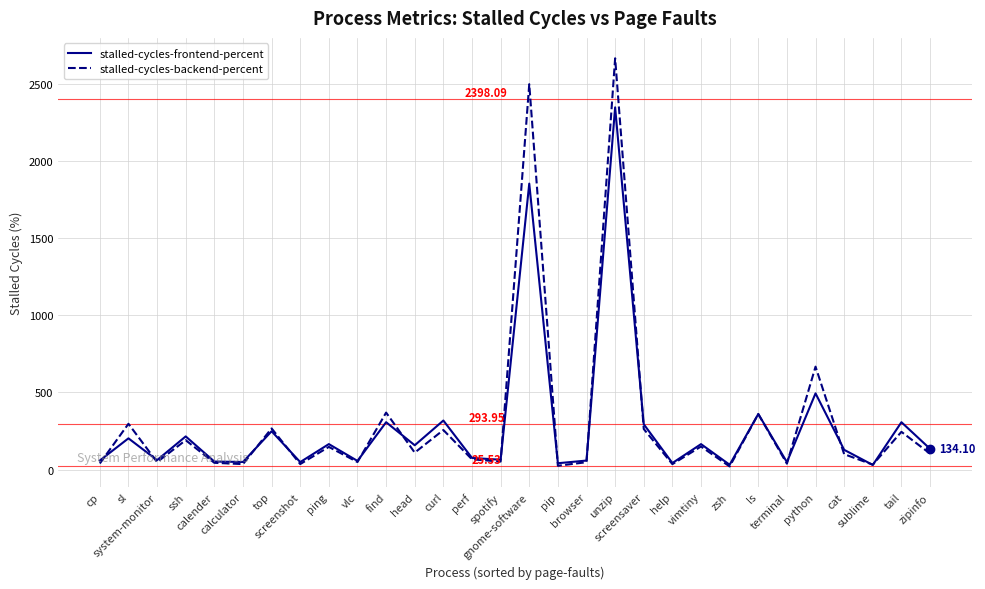

Which series has the widest spread of values?

stalled-cycles-backend-percent